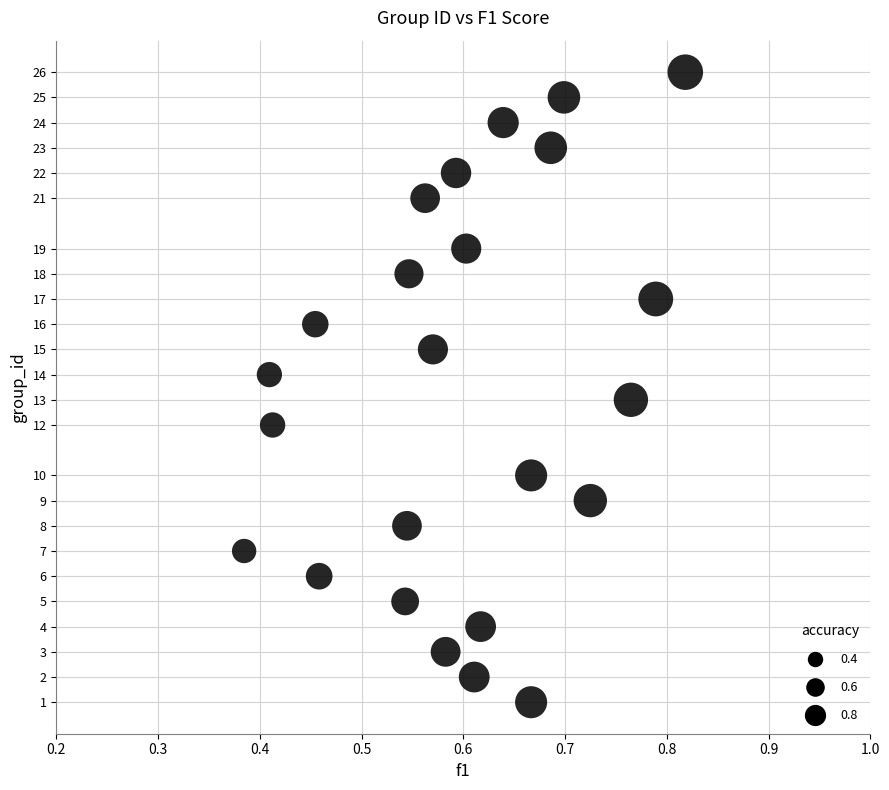

What is the range of Y values (max minus min)?

25